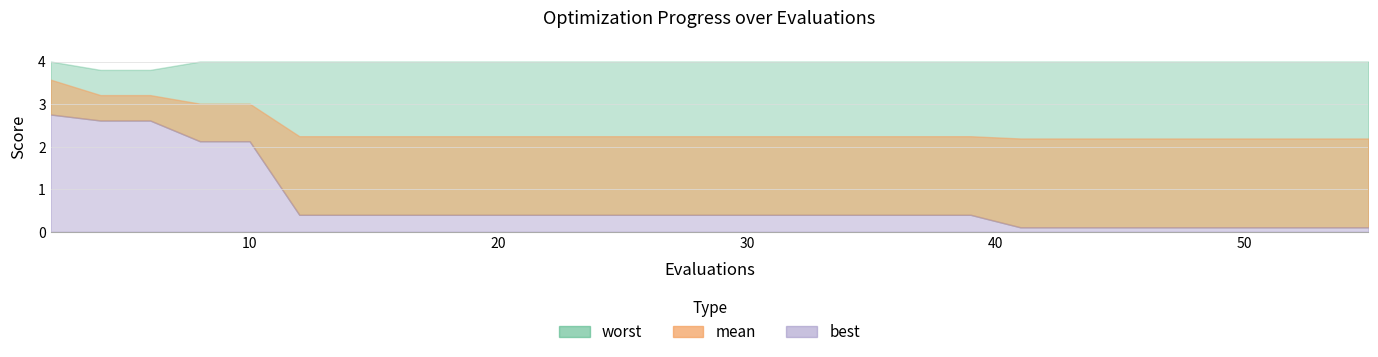

Which series has the largest total across all categories?

worst